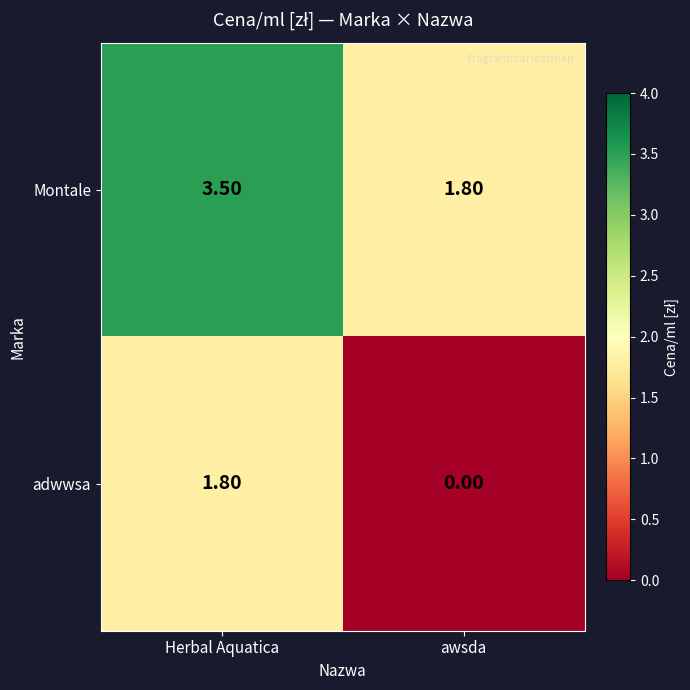

How many distinct data groups are displayed?

2